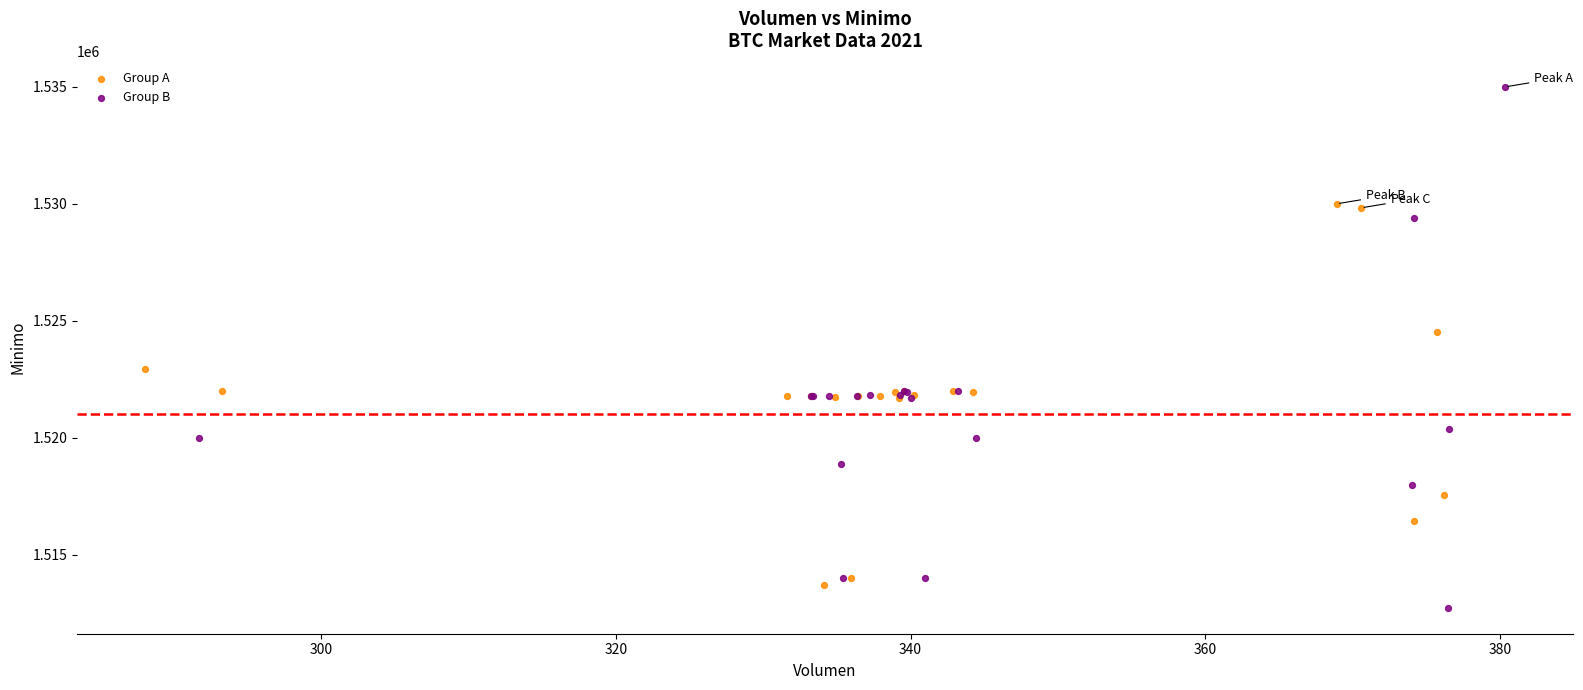

Which series has the largest Y range (max minus min)?

Group B